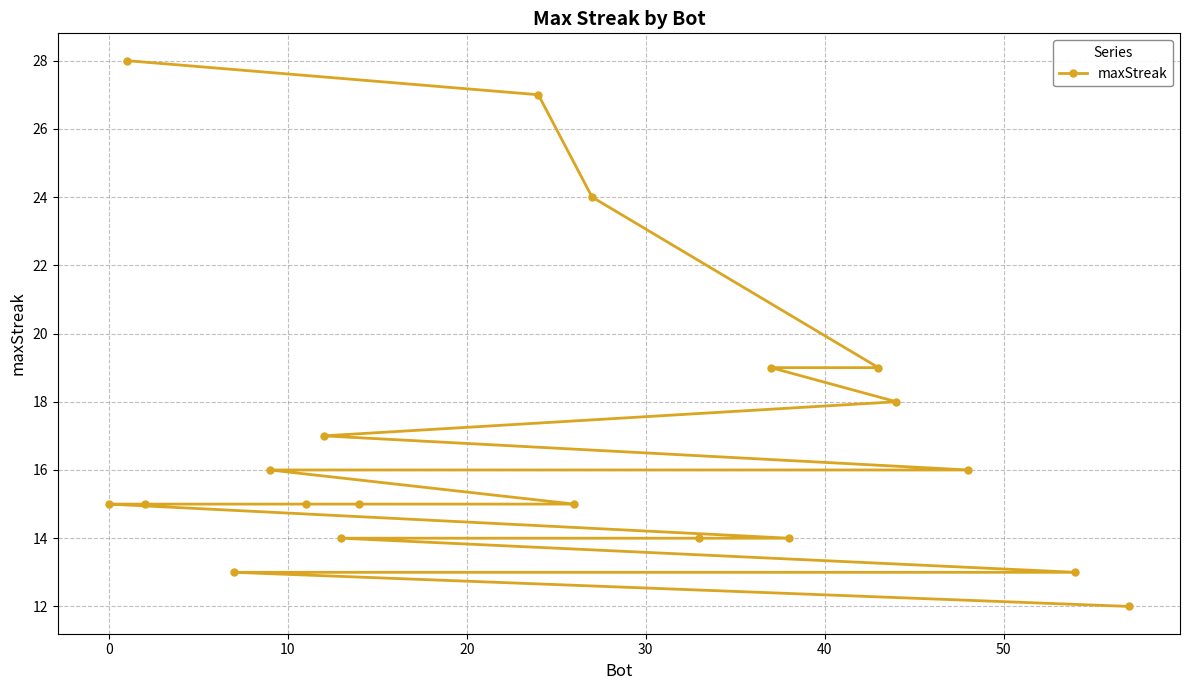

What is the sum of all values?

339